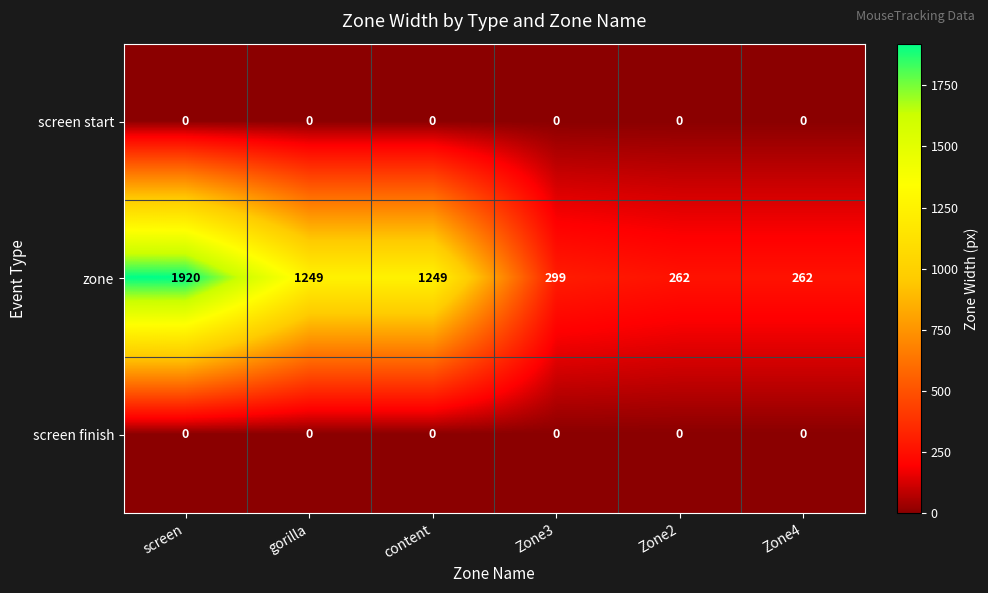

What is the difference between the highest and lowest values at Zone3?

299